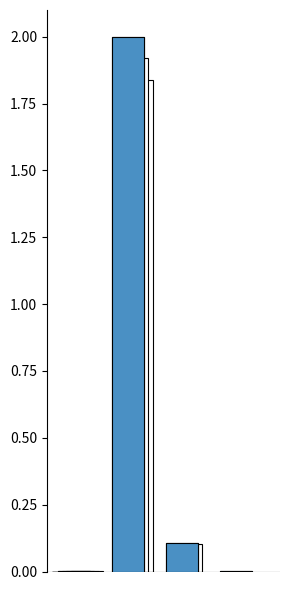

Rank the categories by value from highest to lowest.

SMAPE, Training Time, Inference Time, MSE